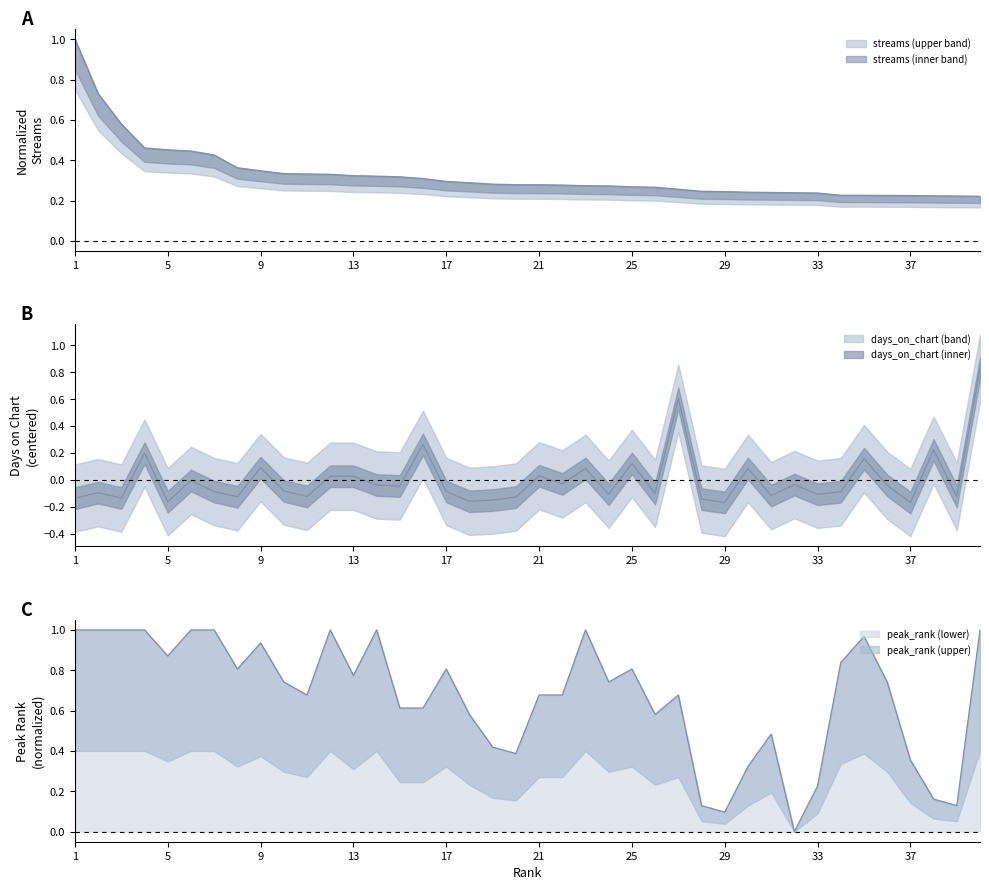

What is the difference between the second highest and second lowest values in the streams series?

0.5